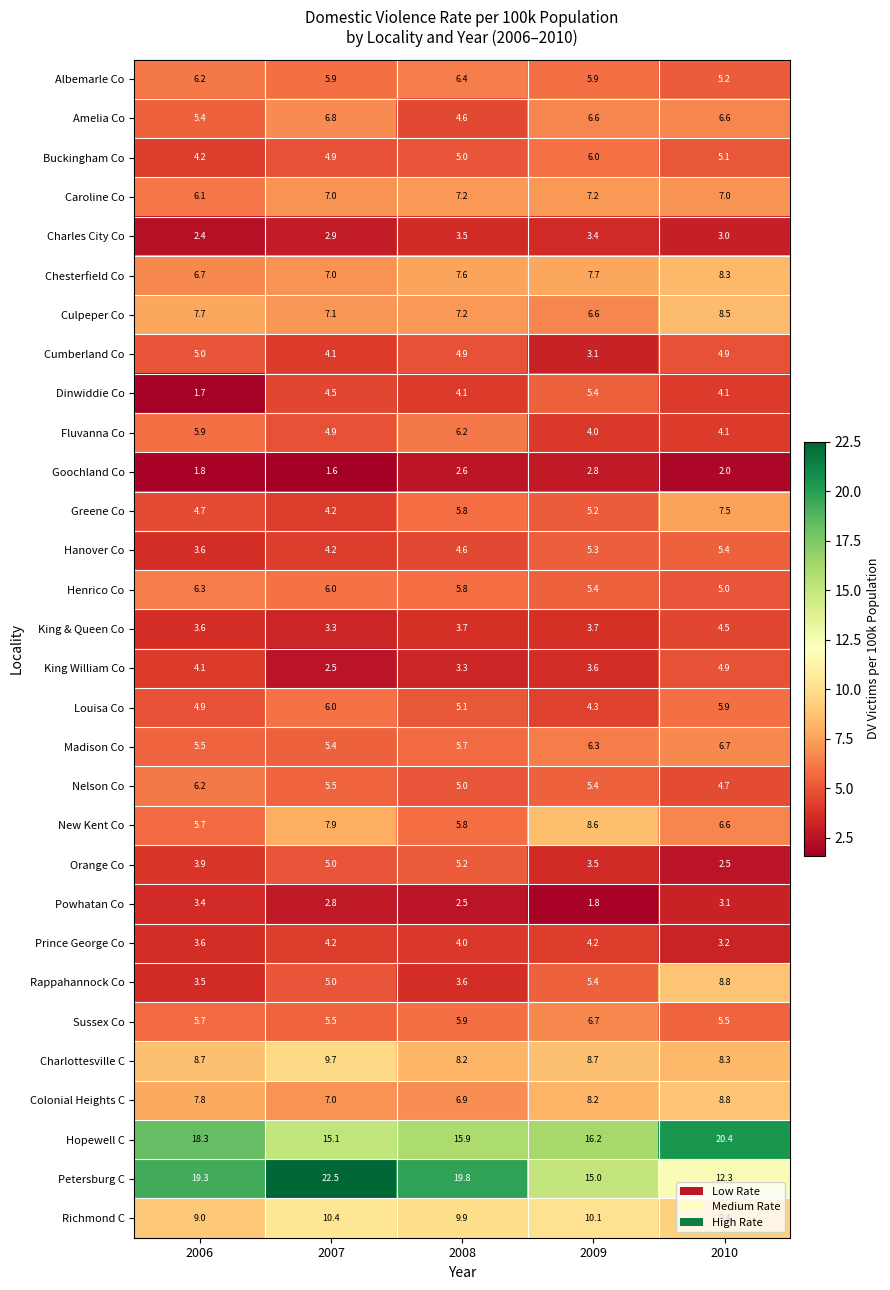

What is the difference between the second highest and minimum values in the New Kent Co series?

2.2